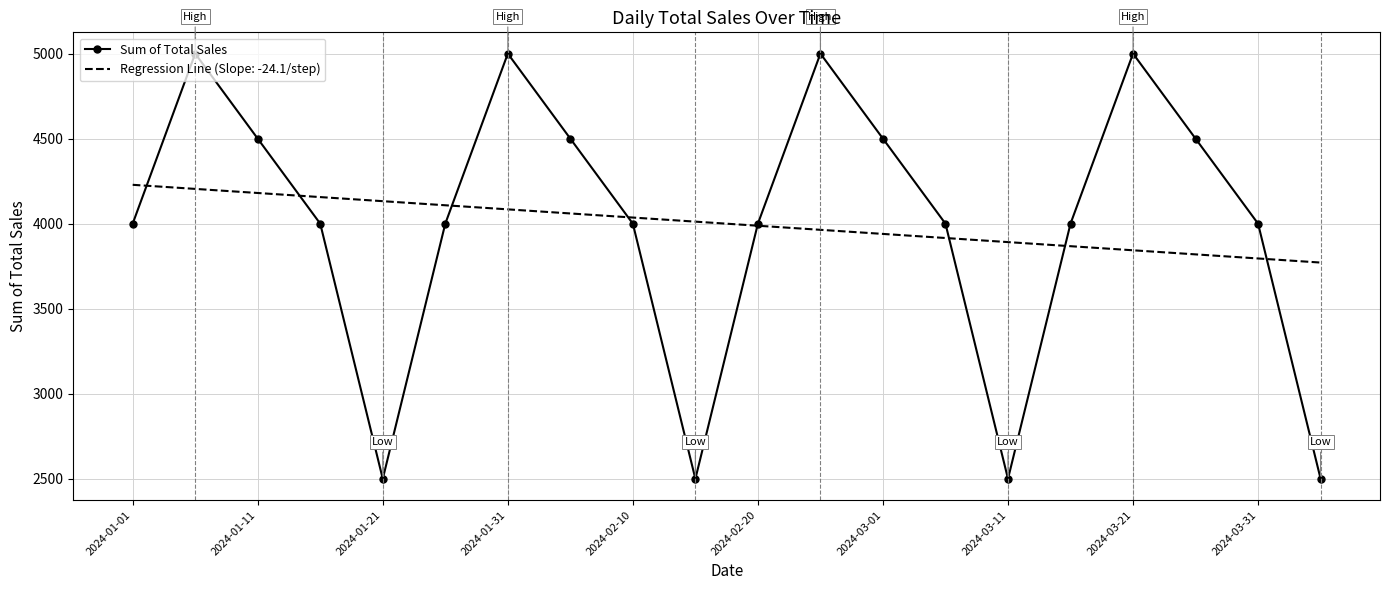

What is the smallest value displayed?

2500.0